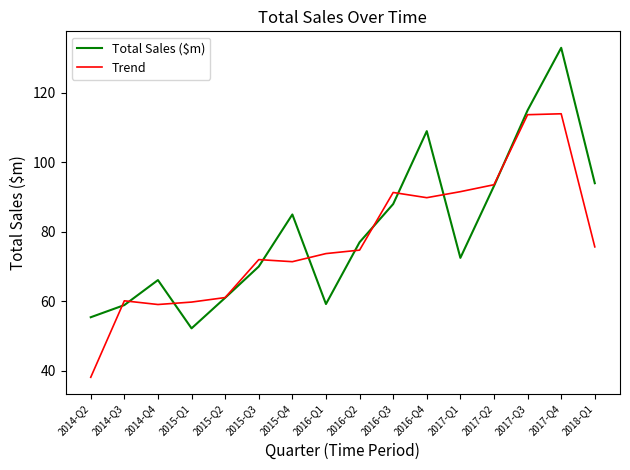

What is the sum of the Total Sales ($m) values at 2014-Q3 and 2015-Q1?

111.1